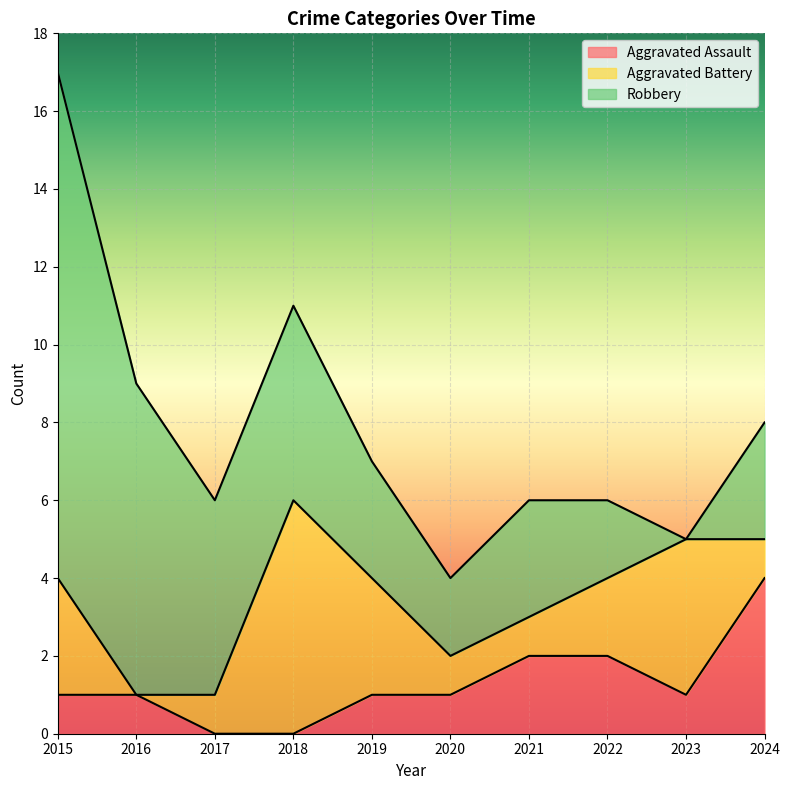

What is the total value across all series at 2015?

17